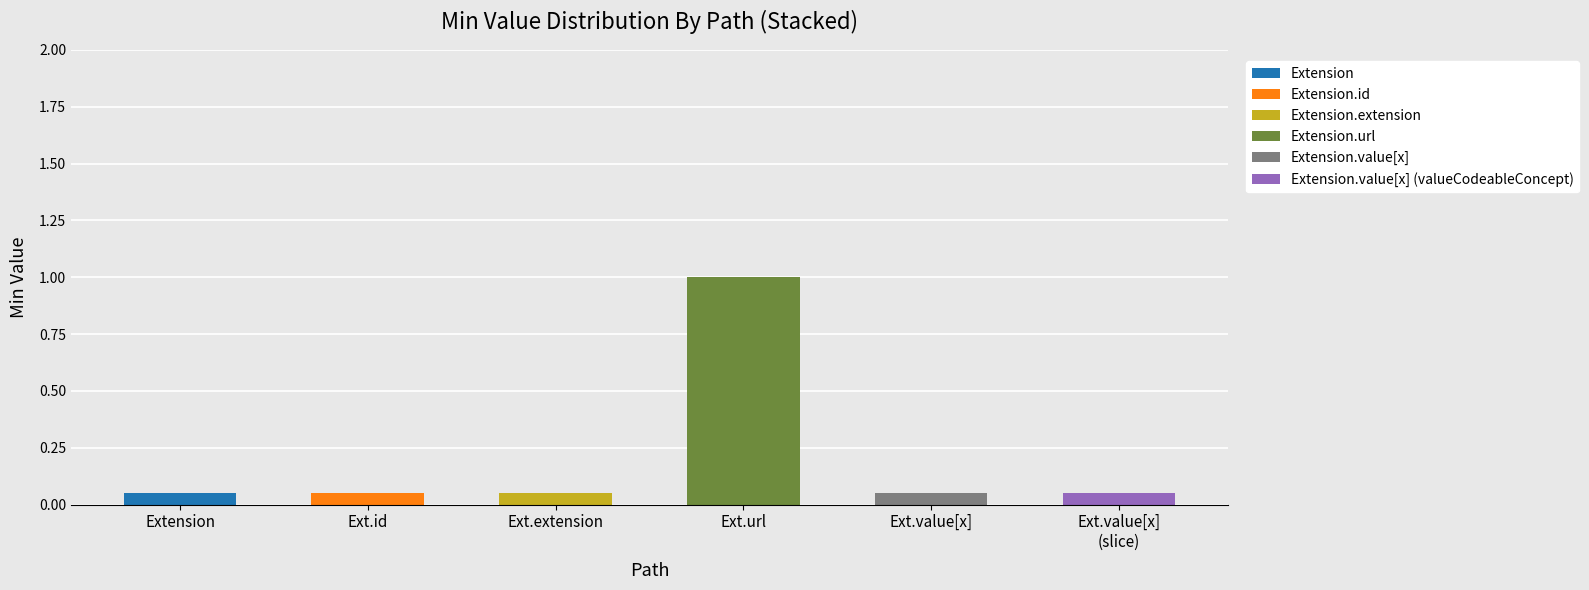

How many values are between 0 and 1?

6